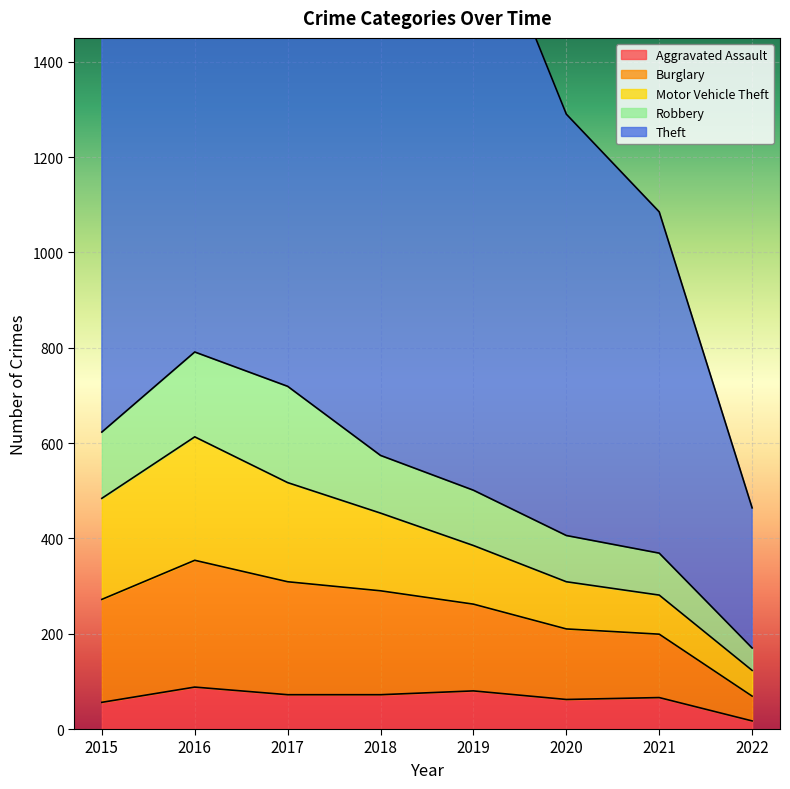

True or false: Theft has more than 2 interior local peaks.

False